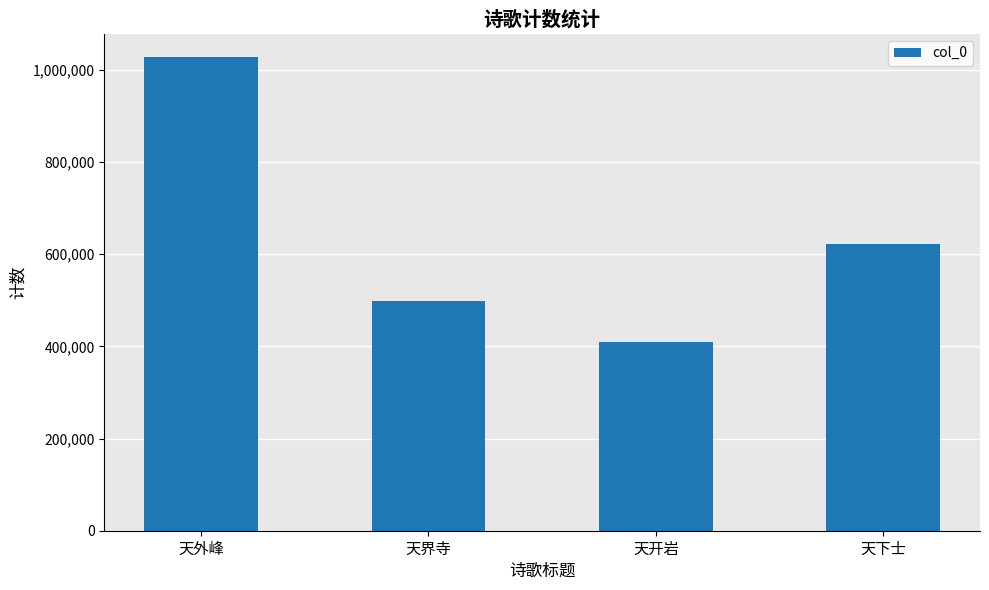

List the labels in order of value, largest first.

天外峰, 天下士, 天界寺, 天开岩